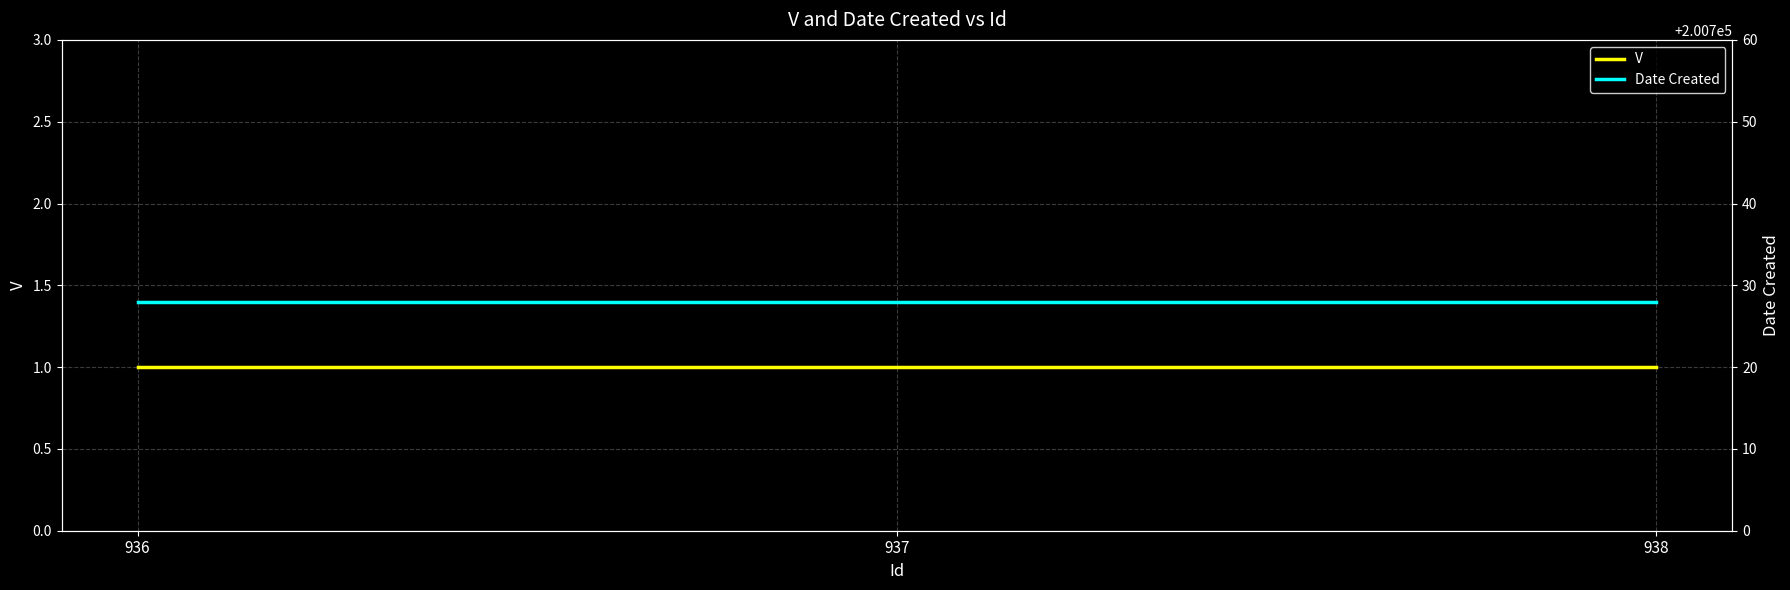

Between 936 and 937, which is larger?

936